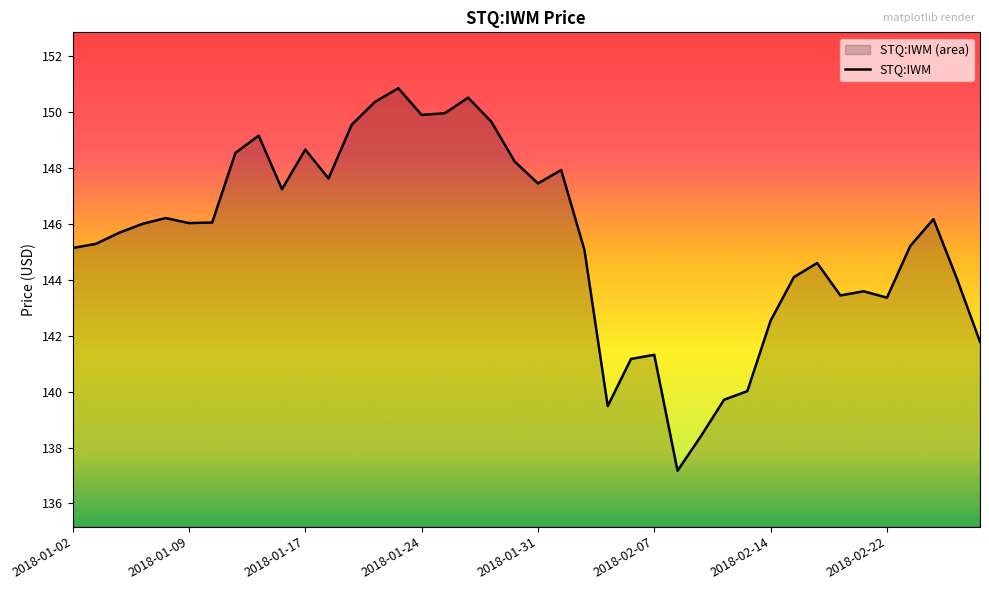

How many values exceed 146?

20